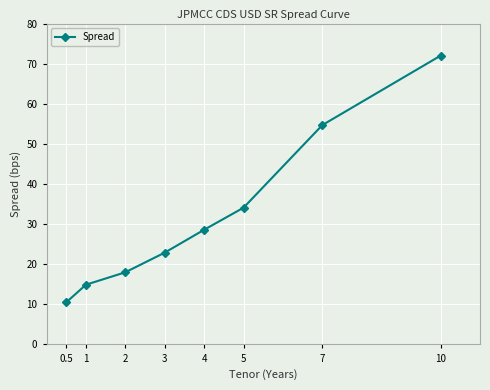

What is the label of the 5th point from the right?

3